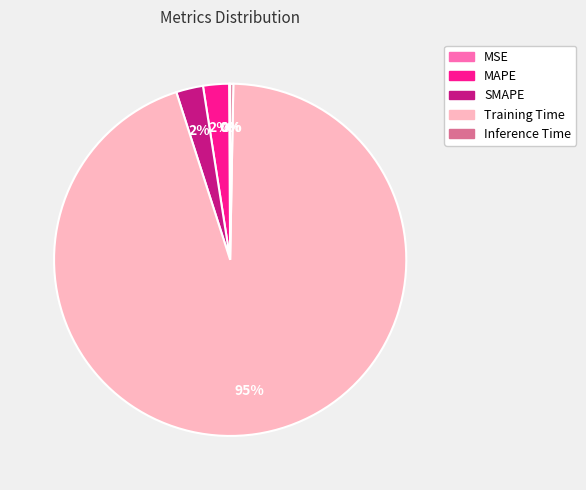

Is there a majority slice in this chart?

Yes